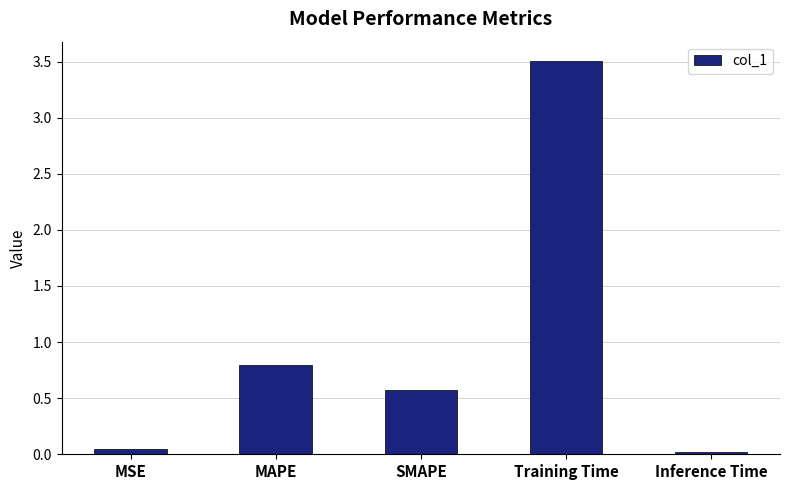

True or false: the data shows 3.5 at Training Time.

True